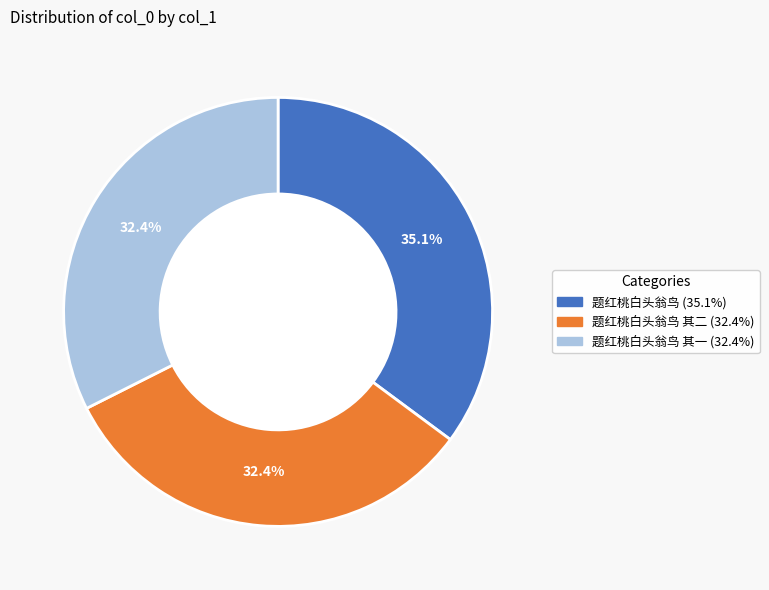

What is the largest slice in the pie chart?

题红桃白头翁鸟 (35.1%)